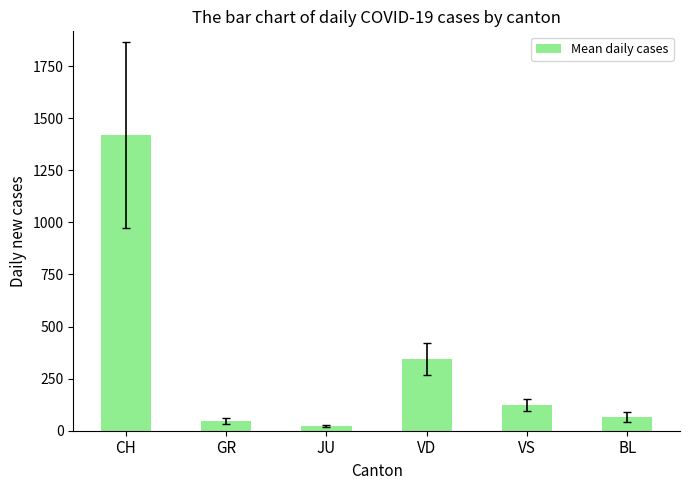

What is the difference between the maximum and minimum values?

1396.9